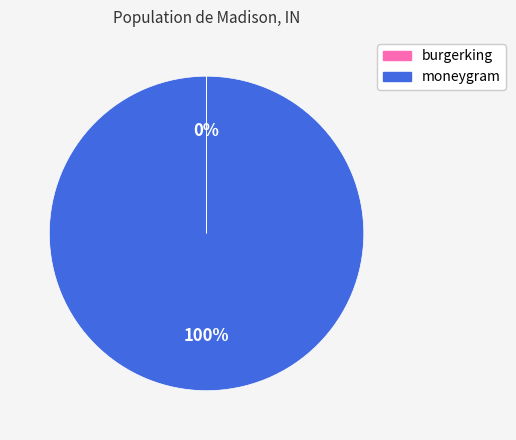

Which category has the biggest portion of the pie?

moneygram